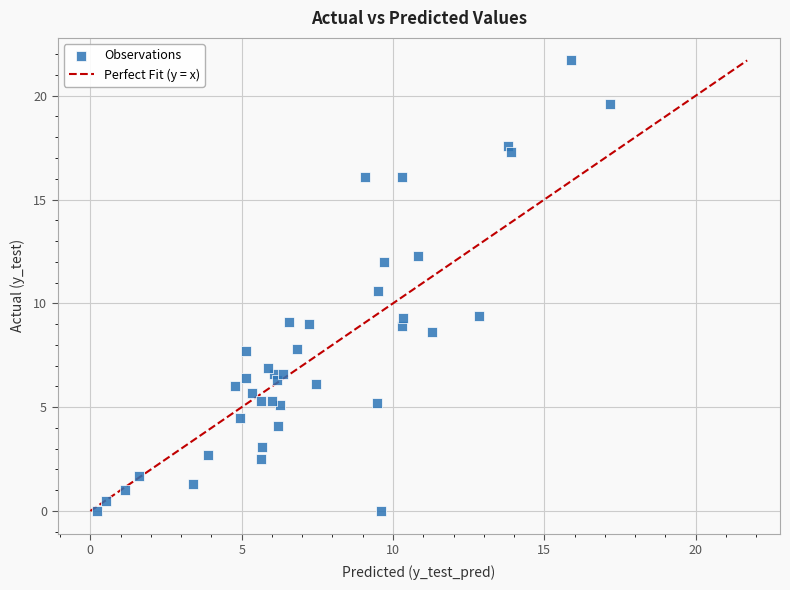

What is the range of Y values (max minus min)?

21.7